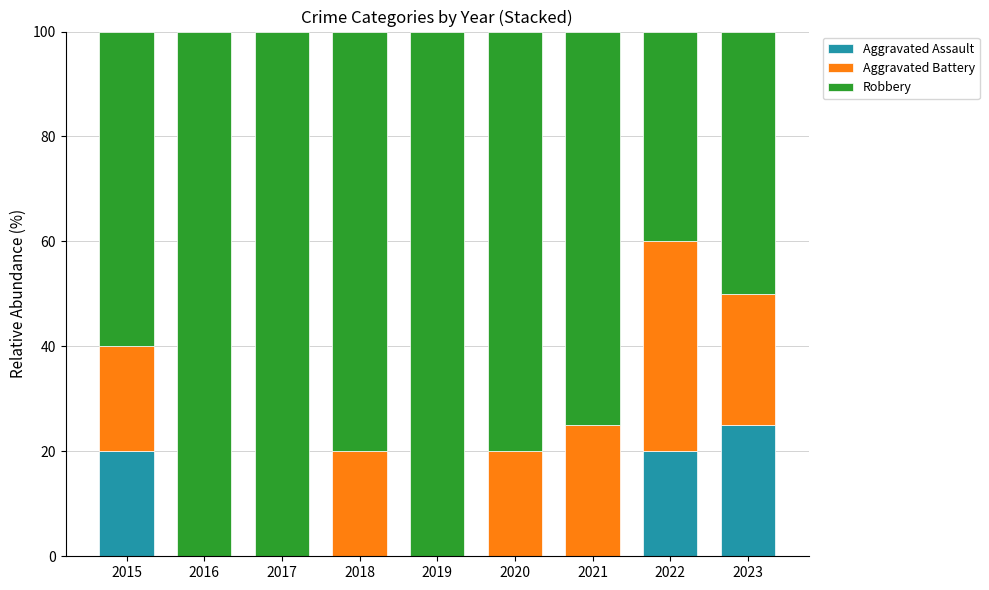

What is the total value across all series at 2016?

100